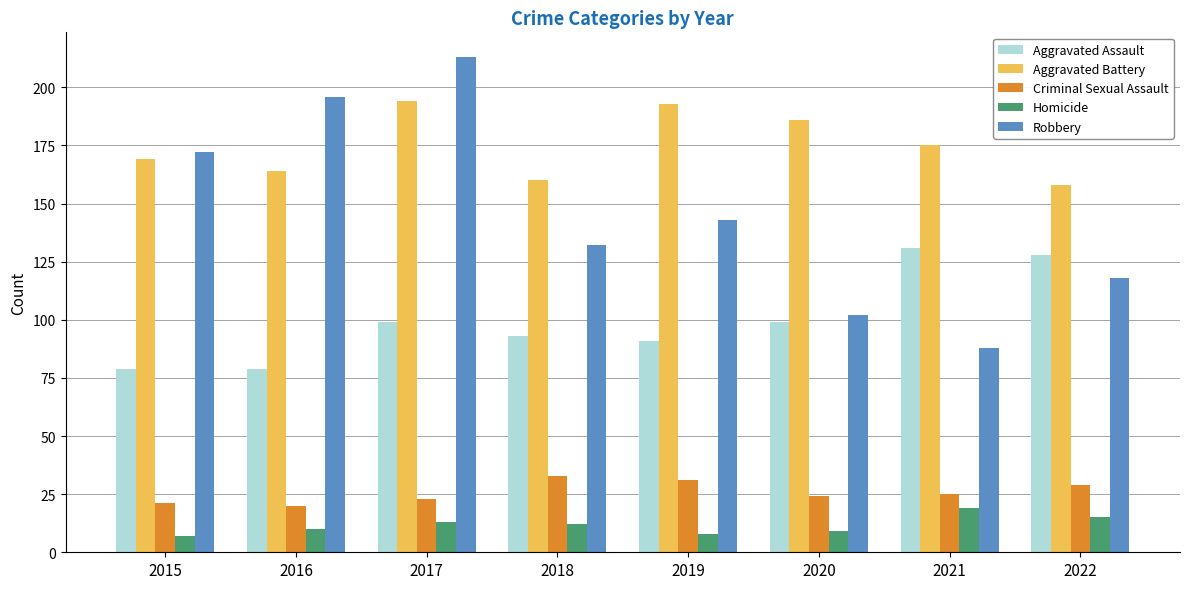

Does the chart contain stacked bars?

No